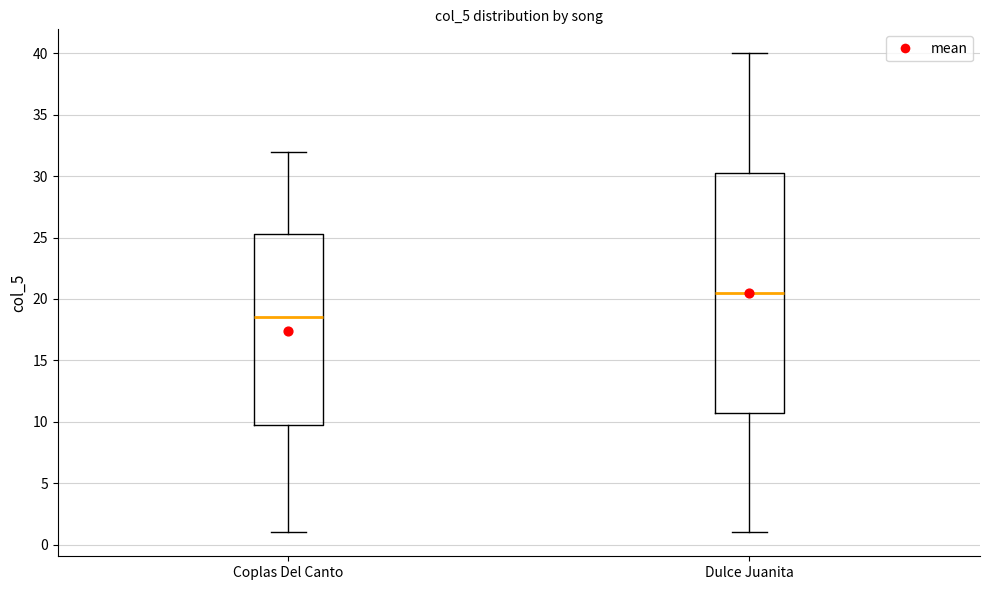

Comparing the boxes themselves (not the whiskers), which one is the tallest?

Dulce Juanita